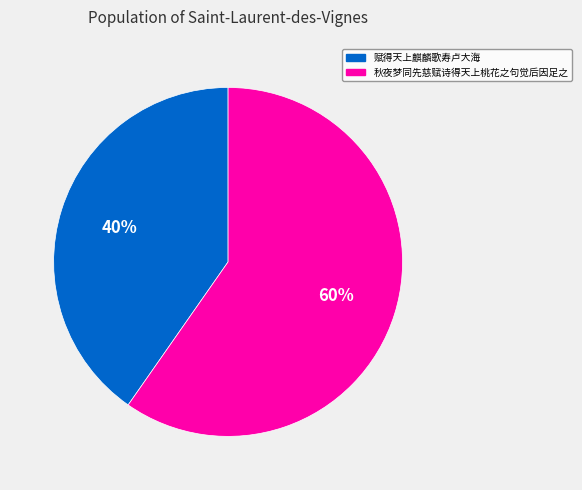

Combined, do 赋得天上麒麟歌寿卢大海 and 秋夜梦同先慈赋诗得天上桃花之句觉后因足之 account for over 50%?

Yes